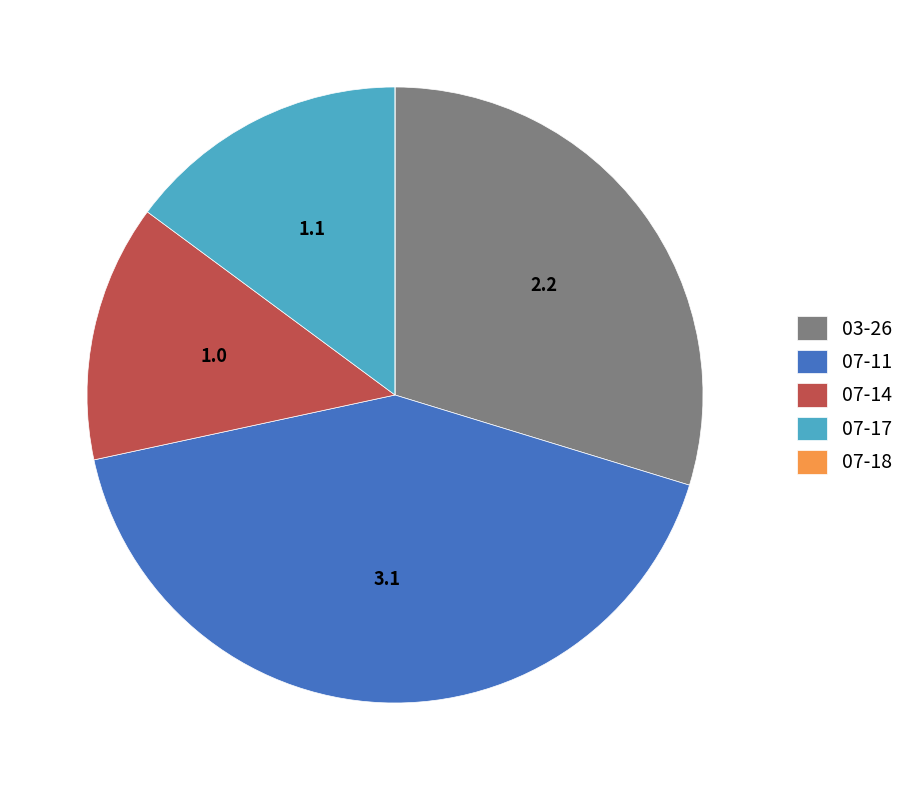

Is 03-26 the majority of the pie?

No